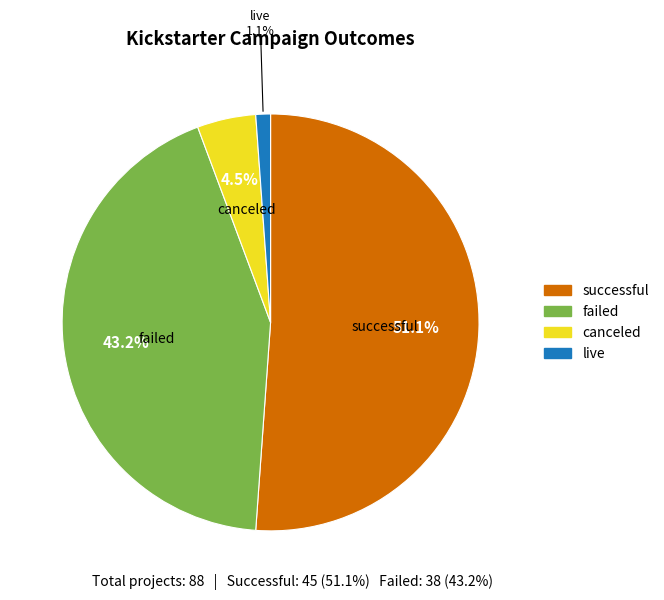

Does successful account for over 50% of the chart?

Yes